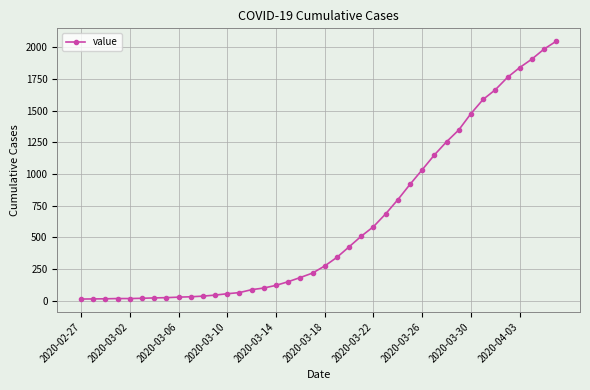

What is the maximum value shown in the chart?

2047